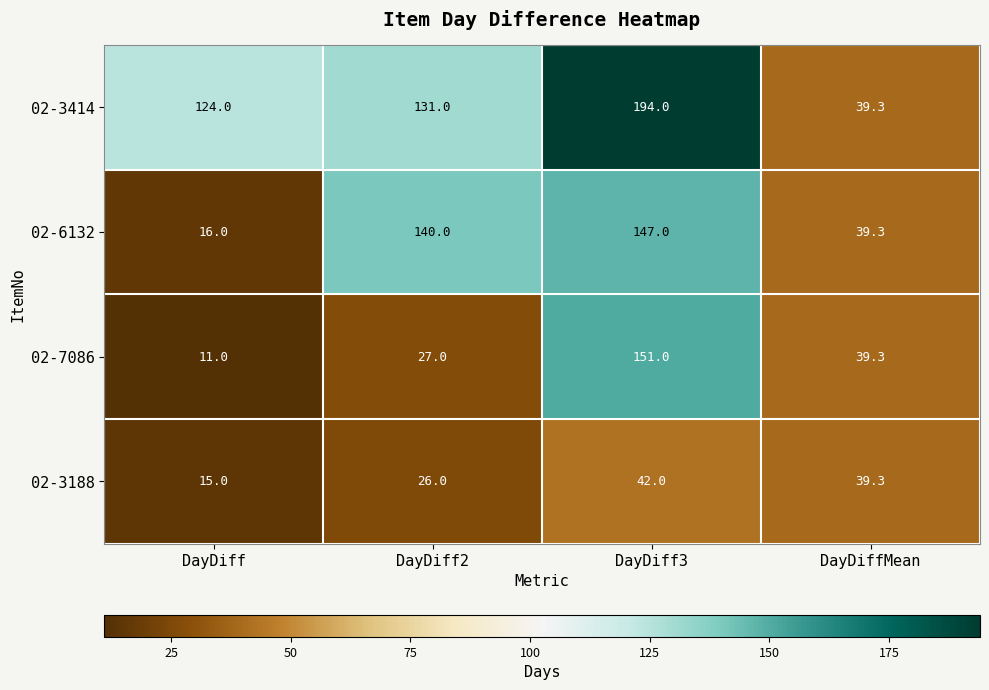

Is it true that 02-6132 equals 25.3 at DayDiff?

False